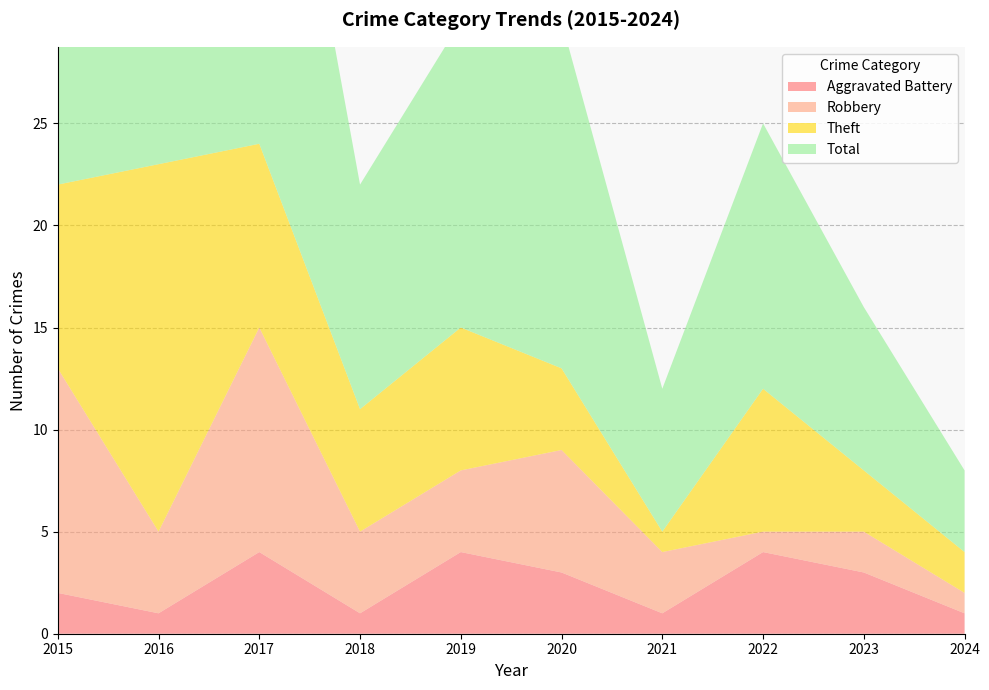

Reading left to right, list all the values displayed in this chart.

Aggravated Battery: 2015=2	2016=1	2017=4	2018=1	2019=4	2020=3	2021=1	2022=4	2023=3	2024=1
Robbery: 2015=11	2016=4	2017=11	2018=4	2019=4	2020=6	2021=3	2022=1	2023=2	2024=1
Theft: 2015=9	2016=18	2017=9	2018=6	2019=7	2020=4	2021=1	2022=7	2023=3	2024=2
Total: 2015=23	2016=23	2017=25	2018=11	2019=15	2020=17	2021=7	2022=13	2023=8	2024=4